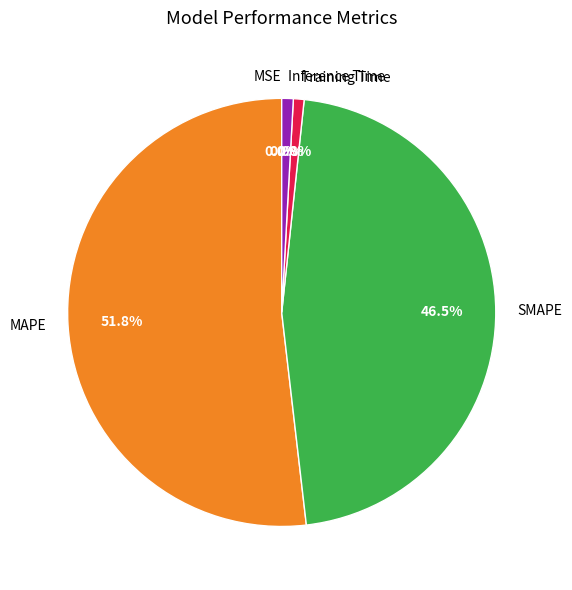

Is MAPE the majority of the pie?

Yes